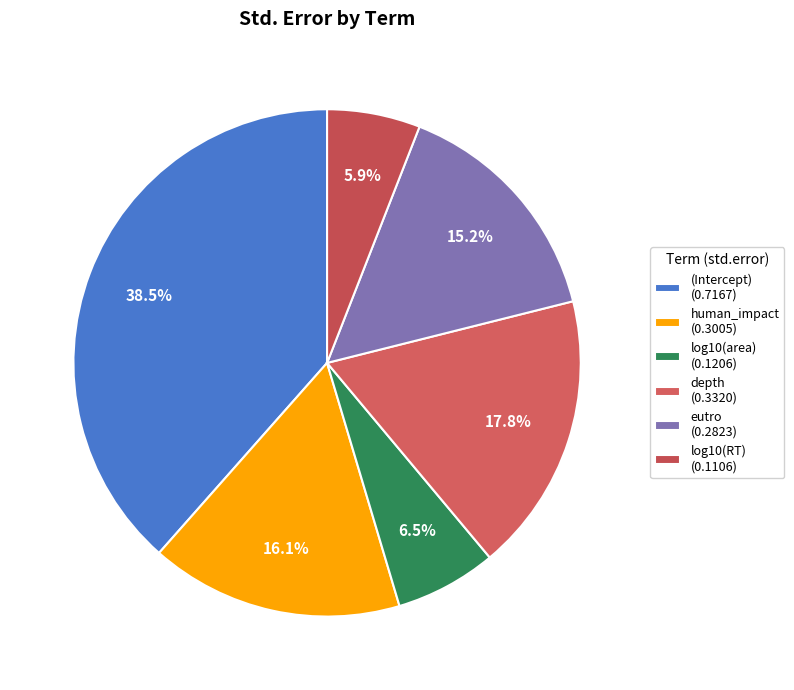

How many slices are in this pie chart?

6